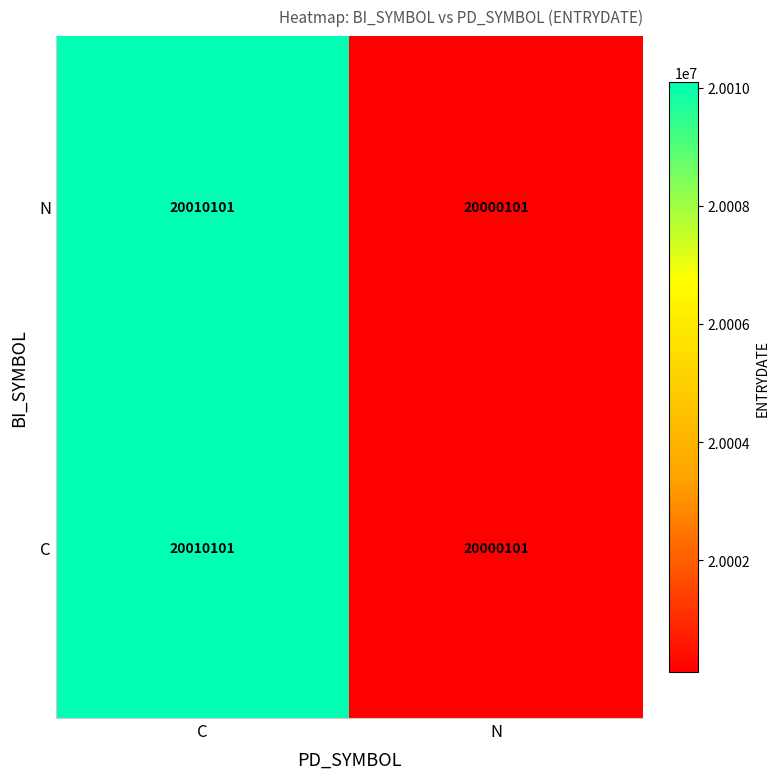

The N series shows 20010101 at C. True or false?

True